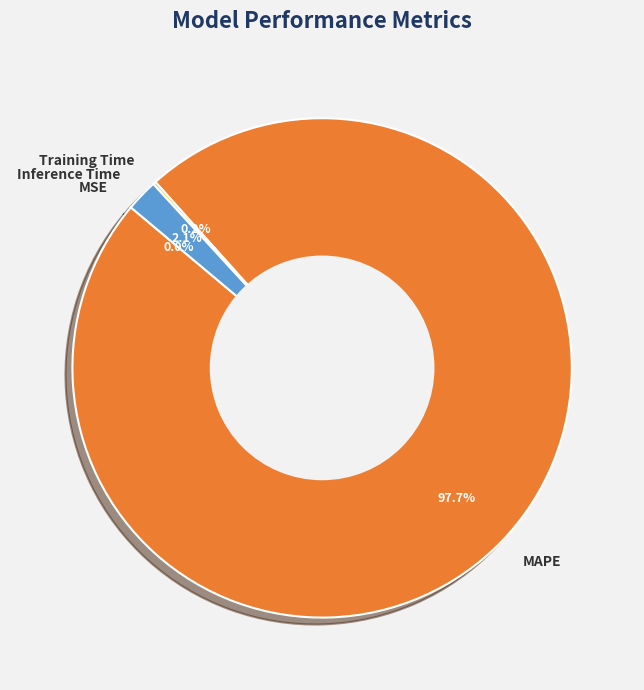

What is the largest slice in the pie chart?

MAPE